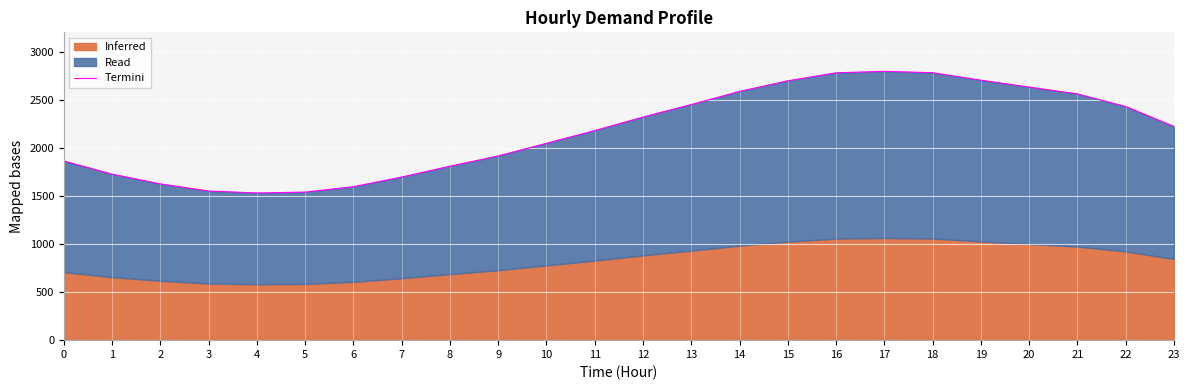

The value at 12 is 3913.4. True or false?

False